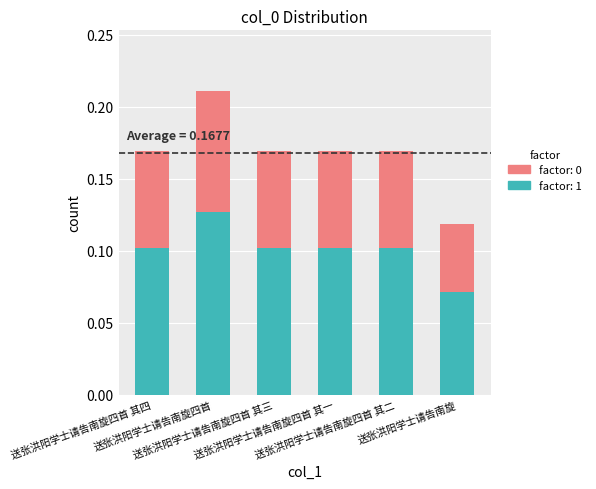

What position from the left is 送张洪阳学士请告南旋四首 其二?

5